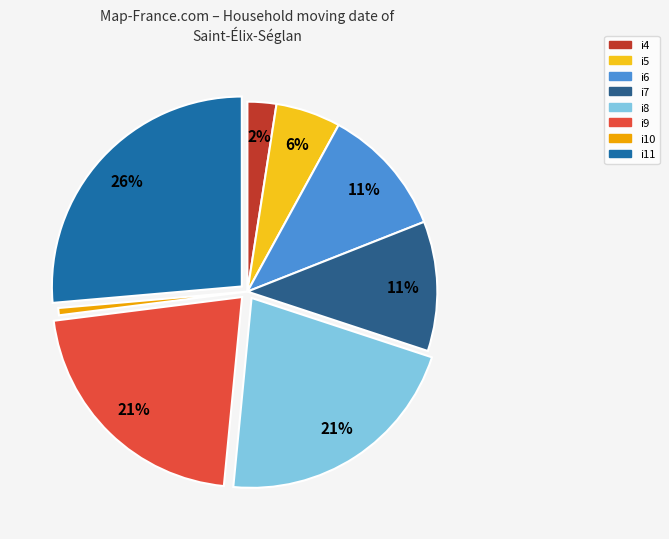

To the nearest percent, what is the combined percentage of i7 and i8?

33%